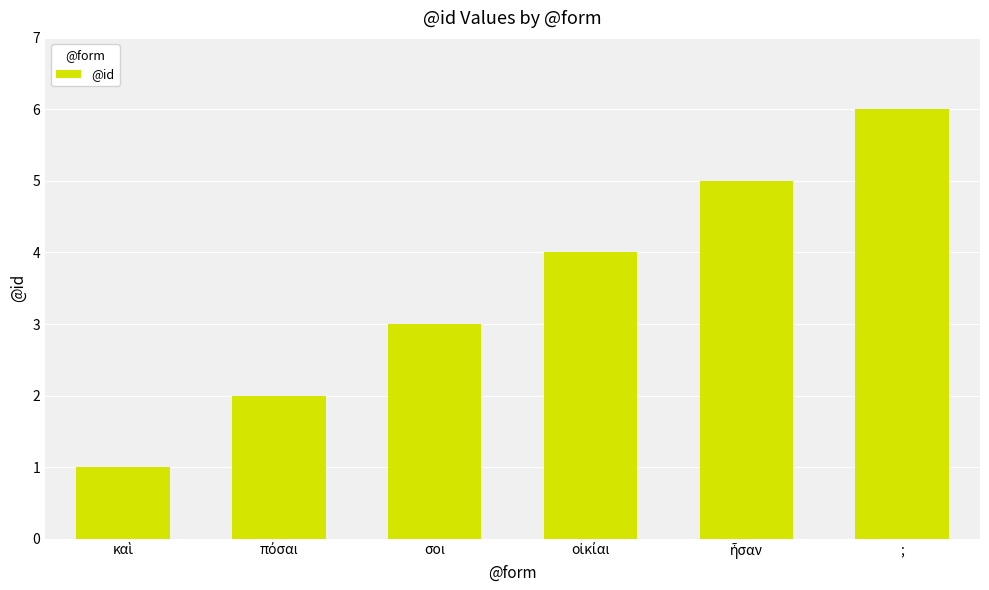

What is the greatest value displayed?

6